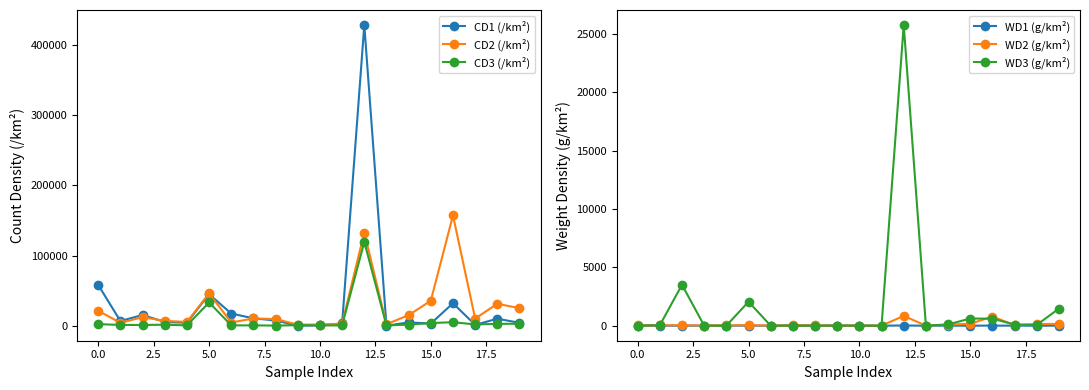

True or false: WD2 (g/km²) and CD1 (/km²) intersect in this chart.

True